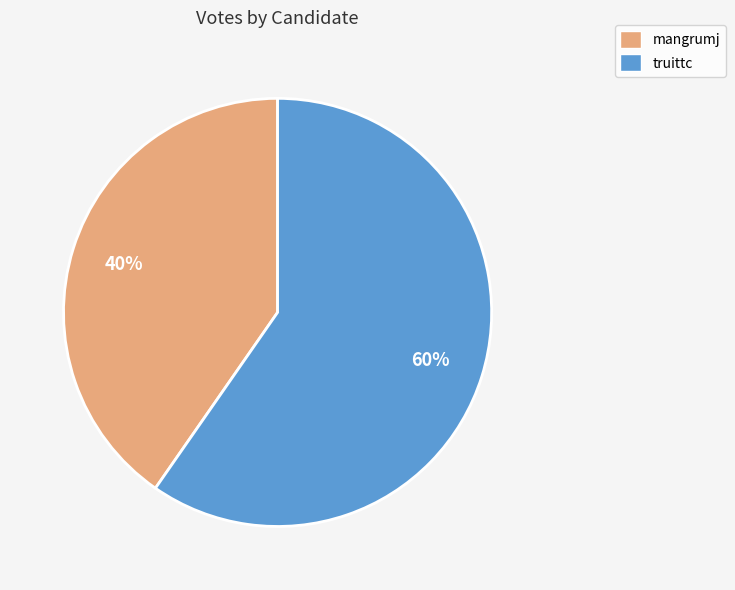

Rank the categories by value from highest to lowest.

truittc, mangrumj